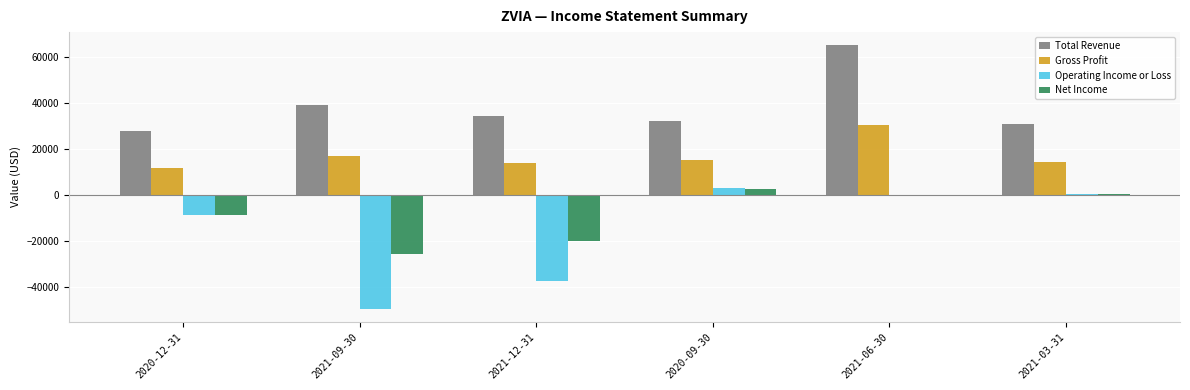

Does the chart contain stacked bars?

No